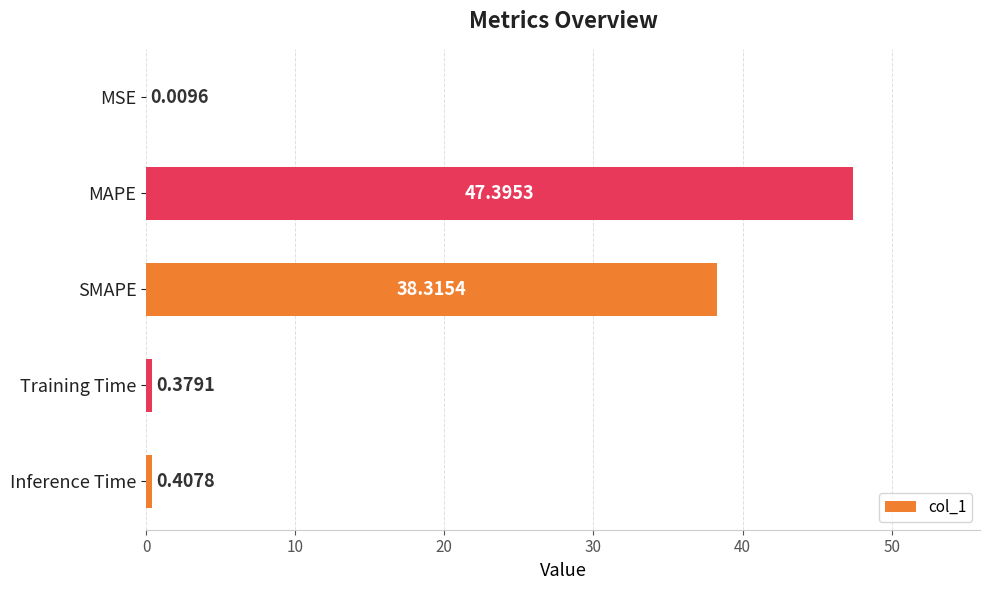

How many series are shown in this chart?

1